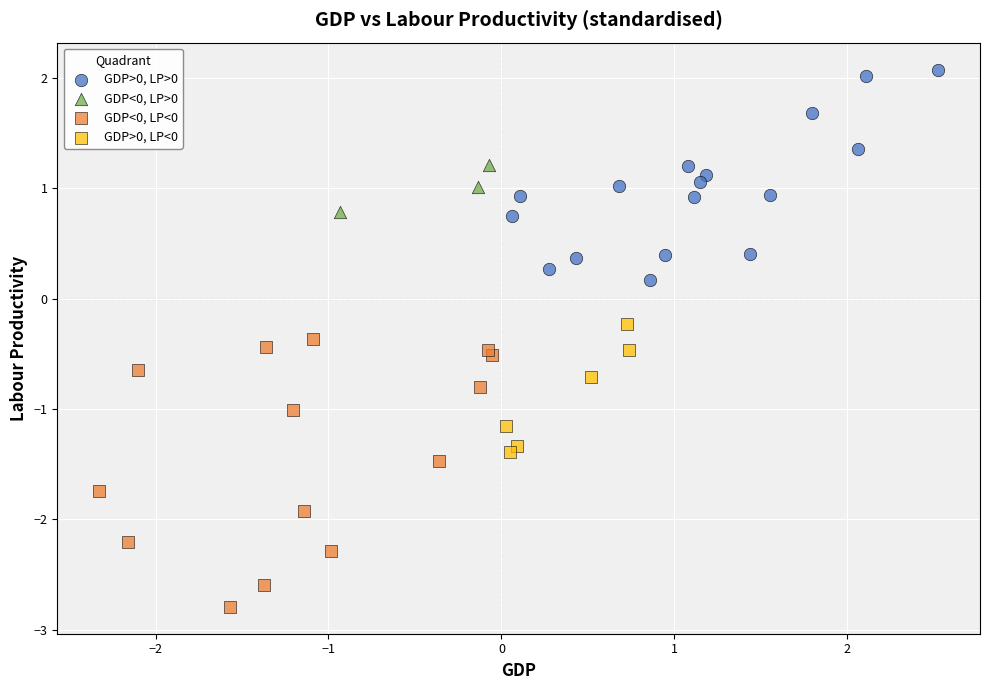

Which series reaches the maximum Y coordinate?

GDP>0, LP>0